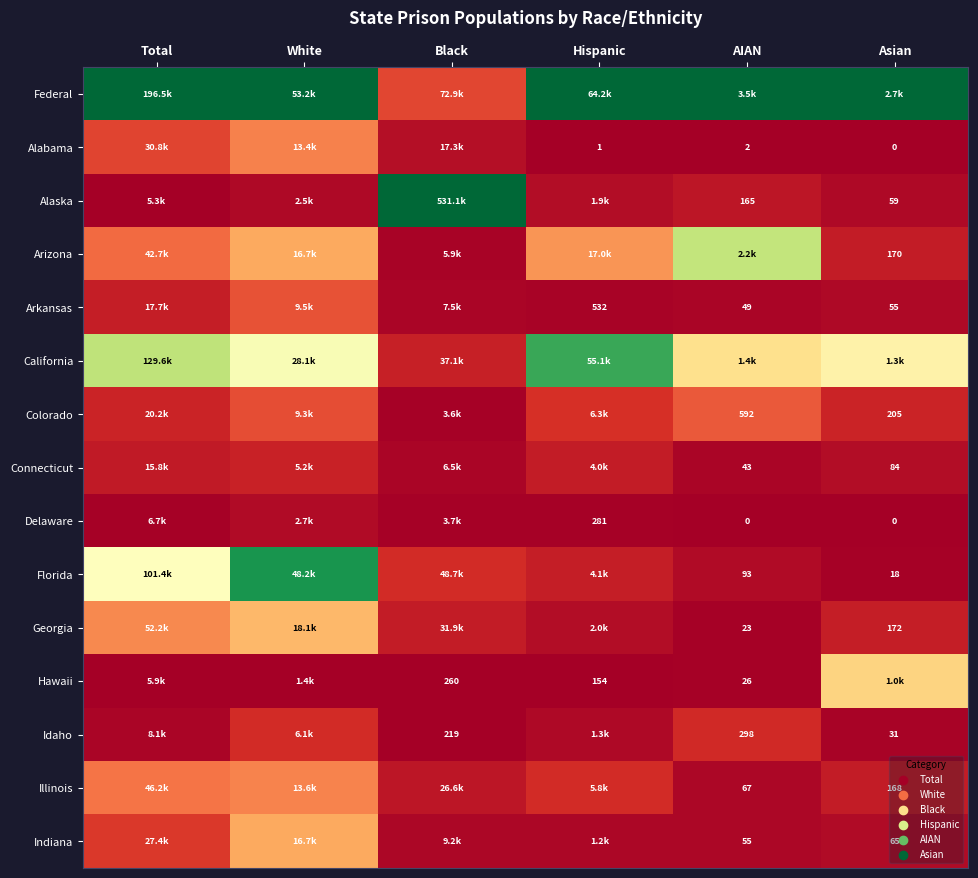

Is the value of Illinois at Asian greater than the value of Indiana at Total?

No